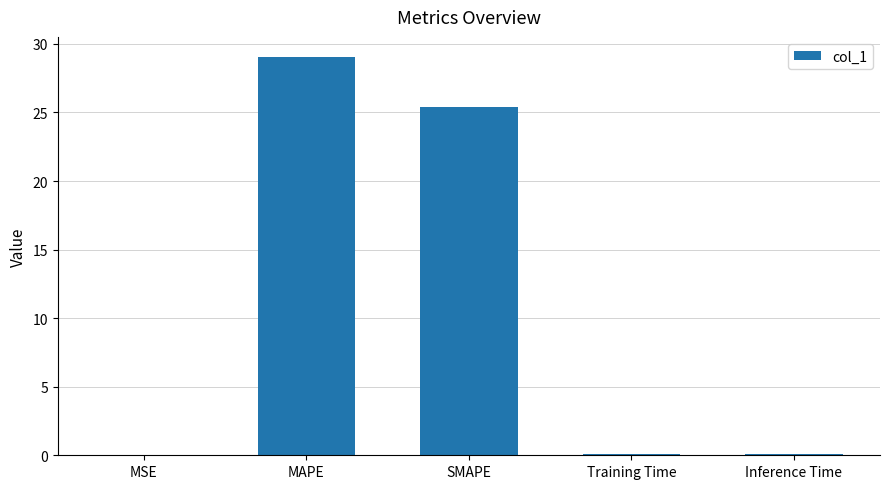

What is the greatest value displayed?

29.1